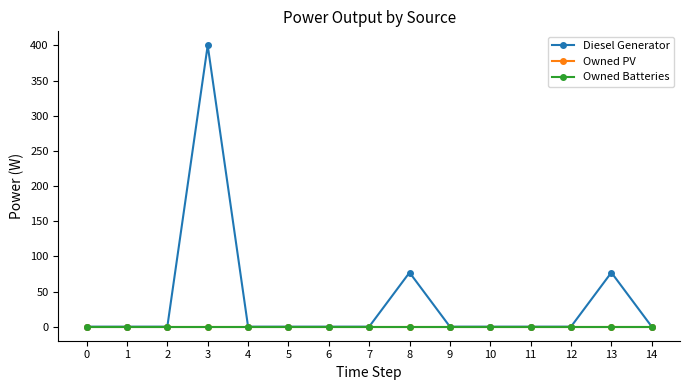

Is this an area chart (filled region under the line)?

No